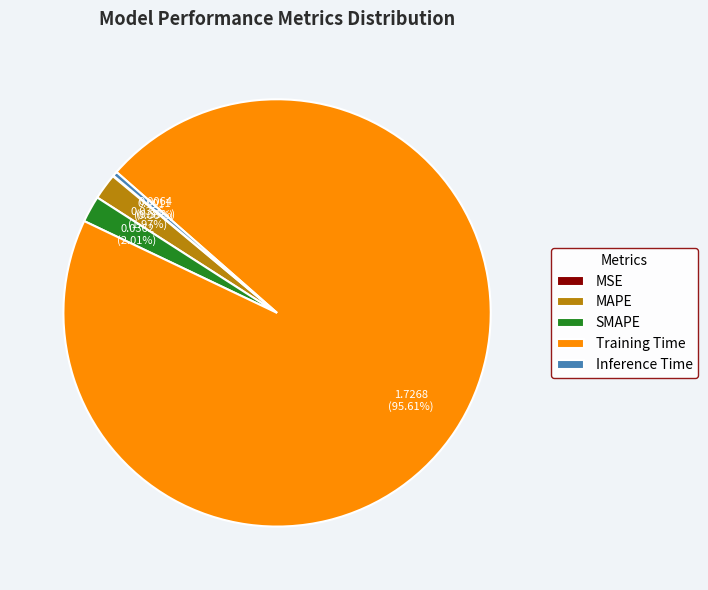

Which has a higher value, SMAPE or Inference Time?

SMAPE